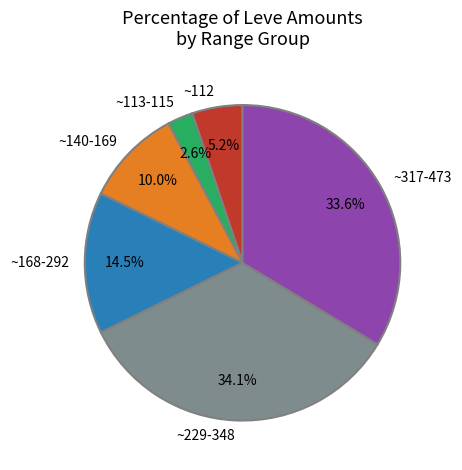

Which has a higher value, ~168-292 or ~113-115?

~168-292